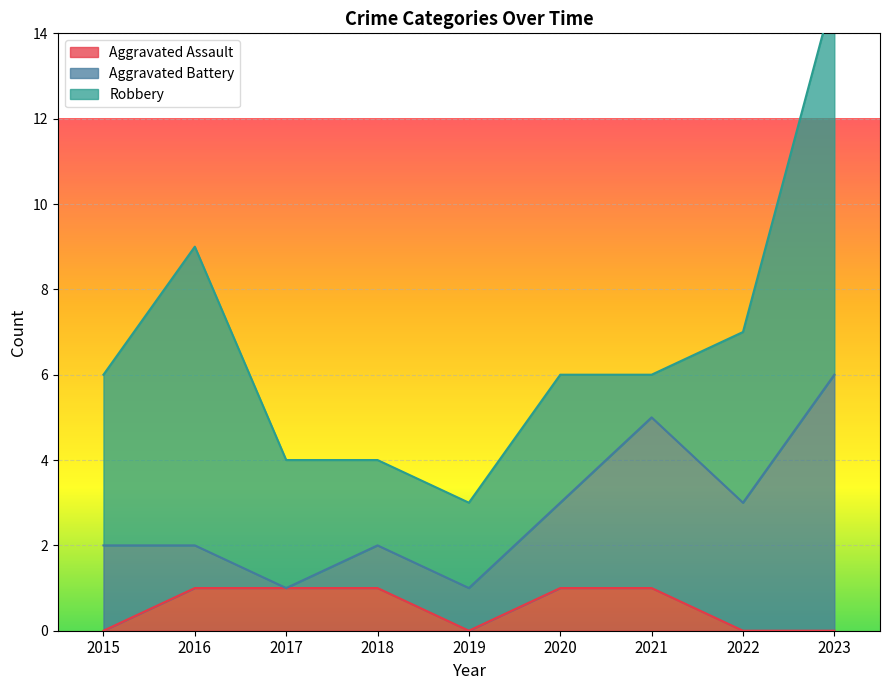

The value of Aggravated Assault at 2016 is 2. True or false?

False